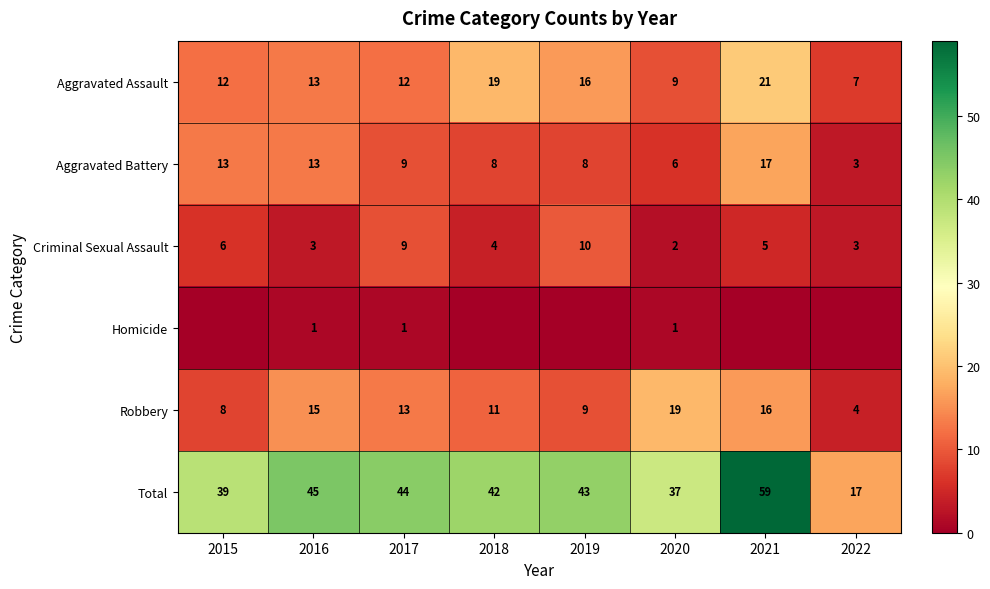

What is the sum of all Robbery values?

95